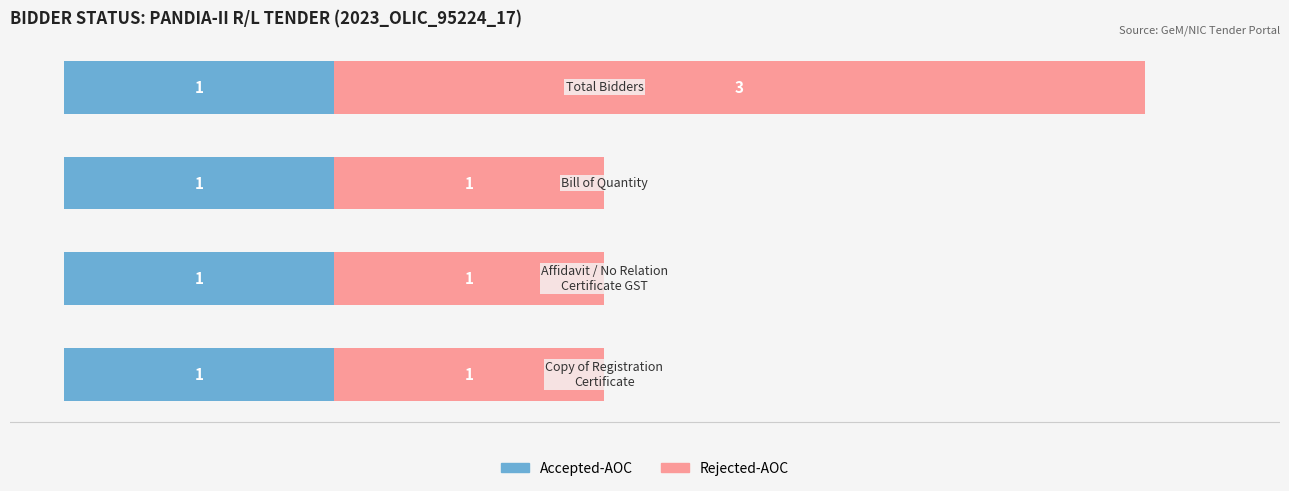

What is the sum of all Accepted-AOC values?

4